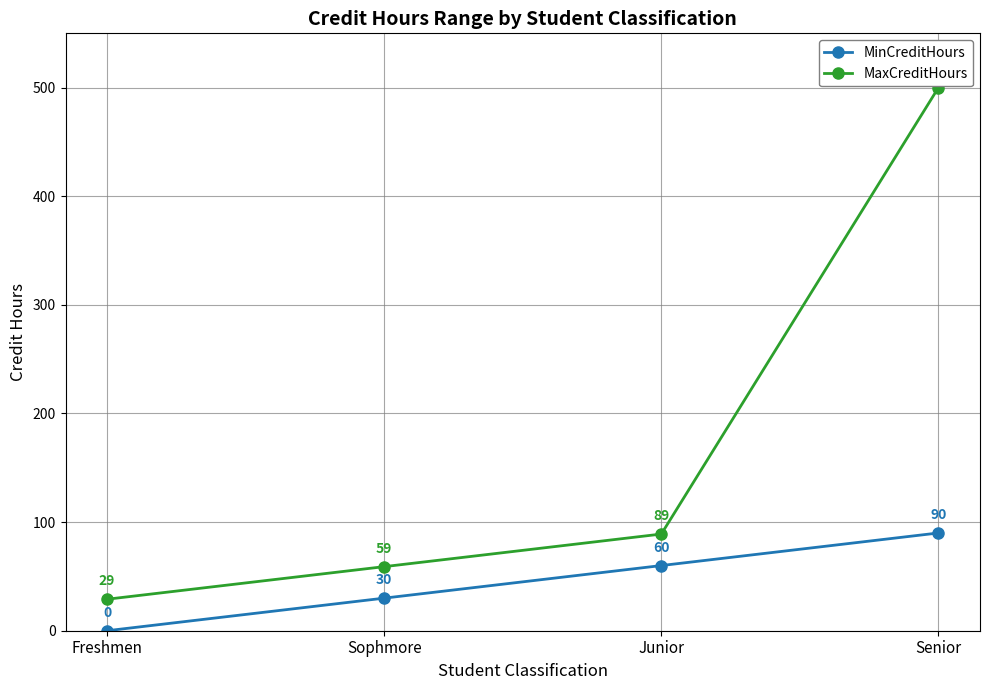

The value of MinCreditHours at Sophmore is 10. True or false?

False